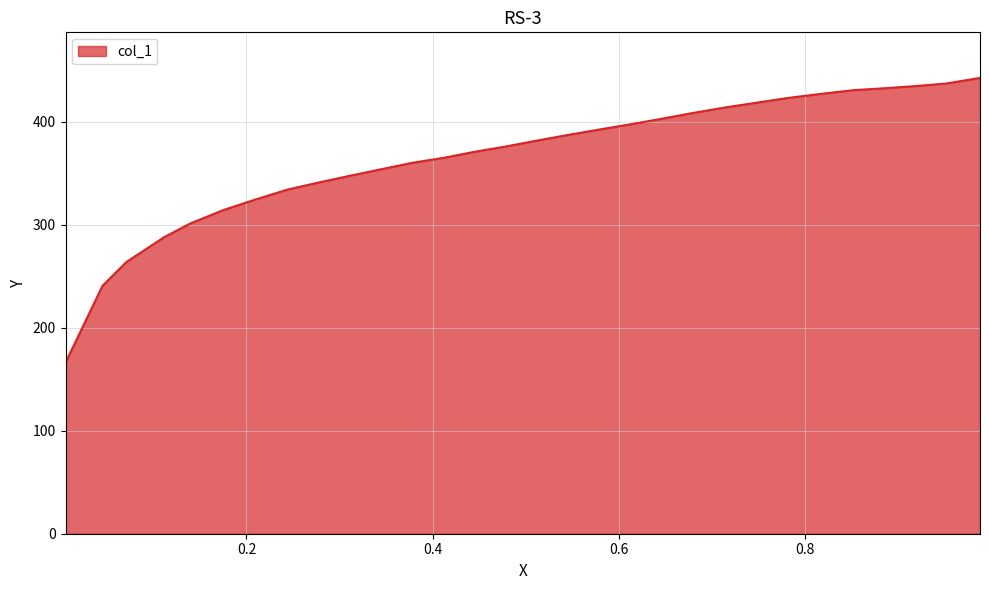

True or false: the data has more than 0 interior local peaks.

False